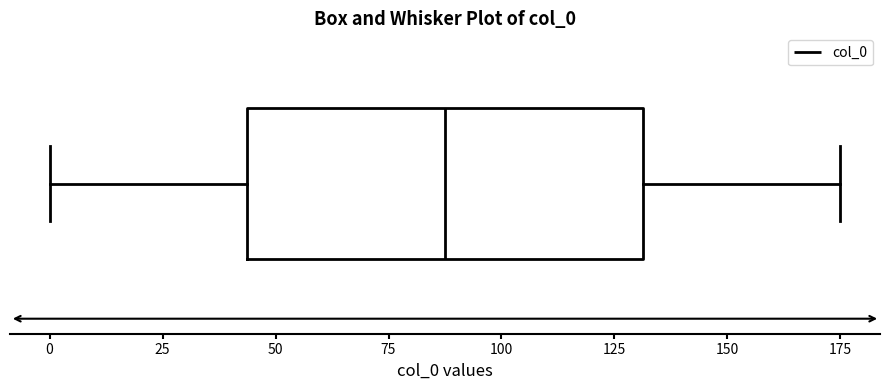

Where does the median line of the box sit on the x-axis? The values are not printed on the chart, so give them approximately, as read against the axis.

90